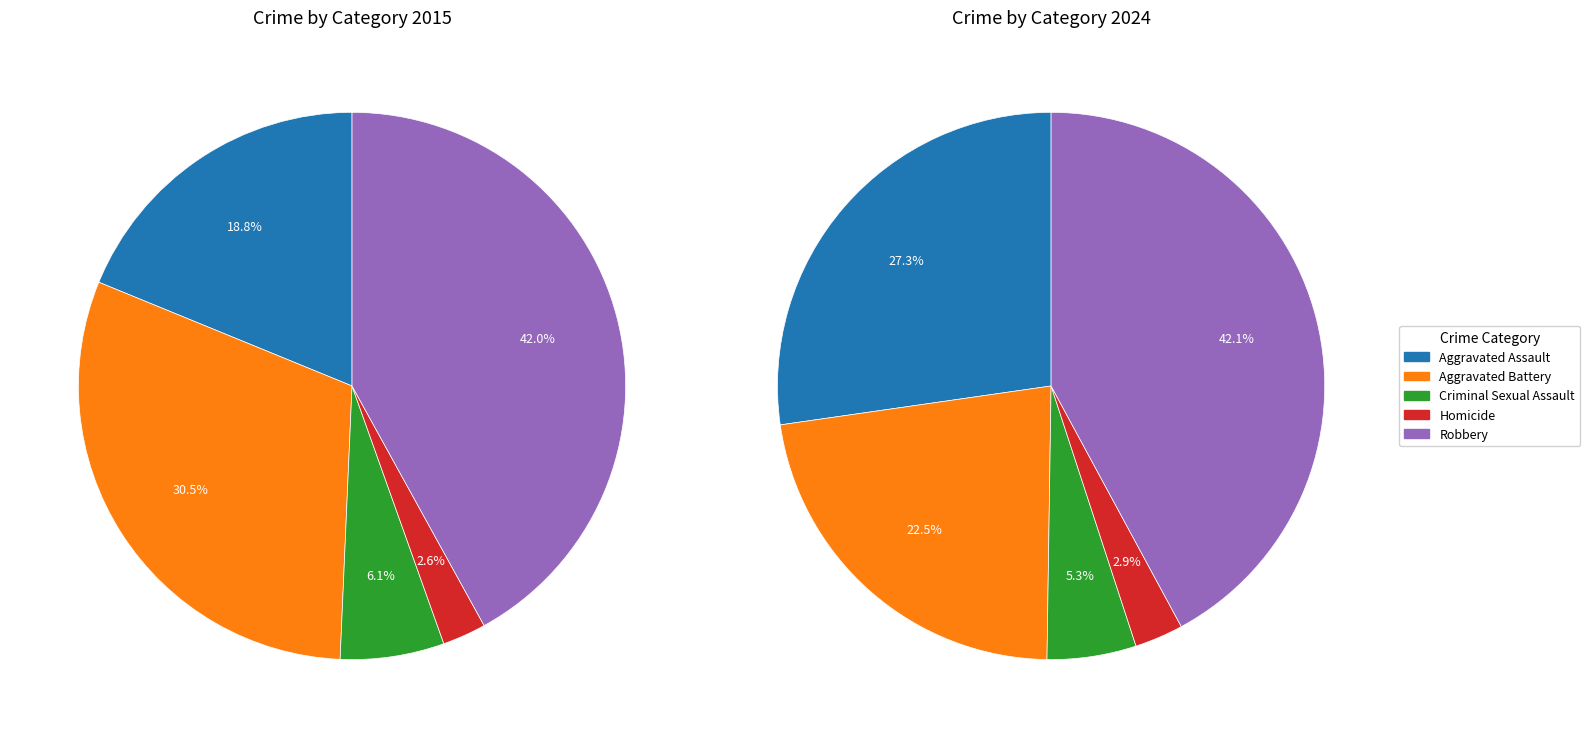

How many segments does this pie chart have?

5